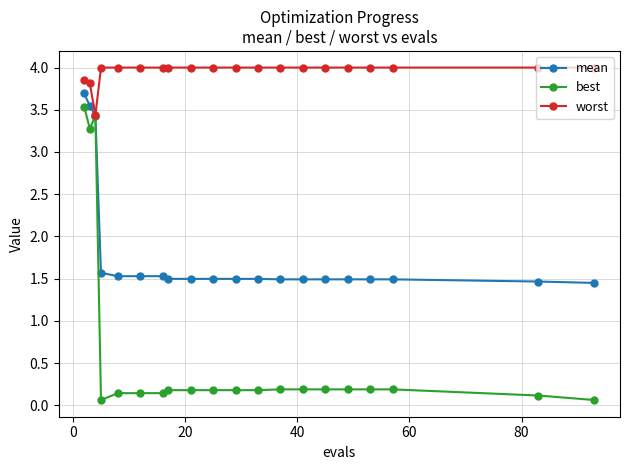

What is the value of the mean point at the 3rd from the left?

3.4